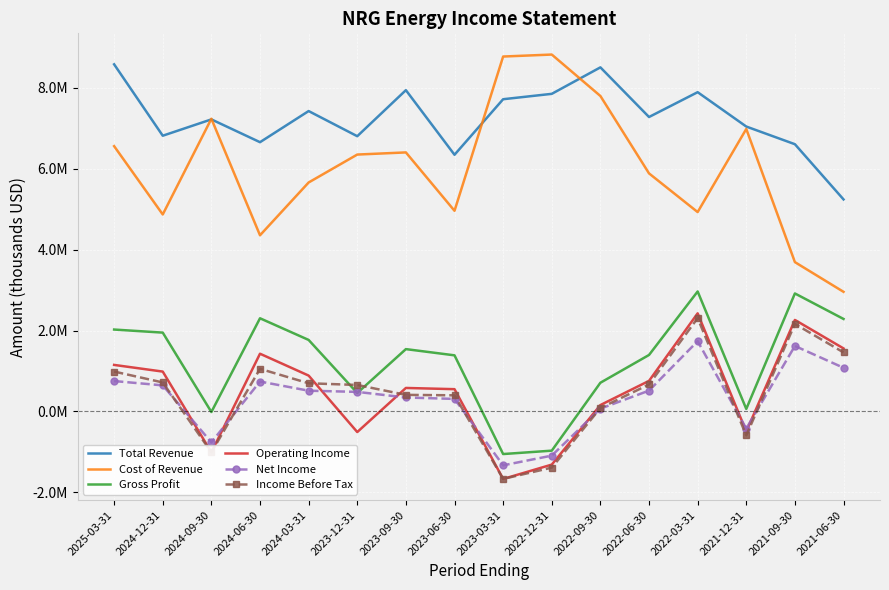

Where is the first local minimum for Net Income?

2024-09-30